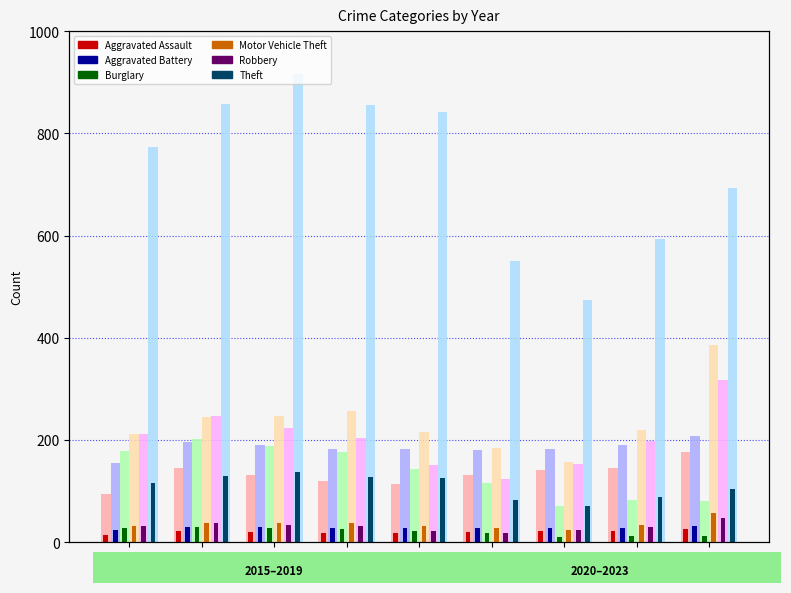

The Burglary series shows 38 at 2021. True or false?

False